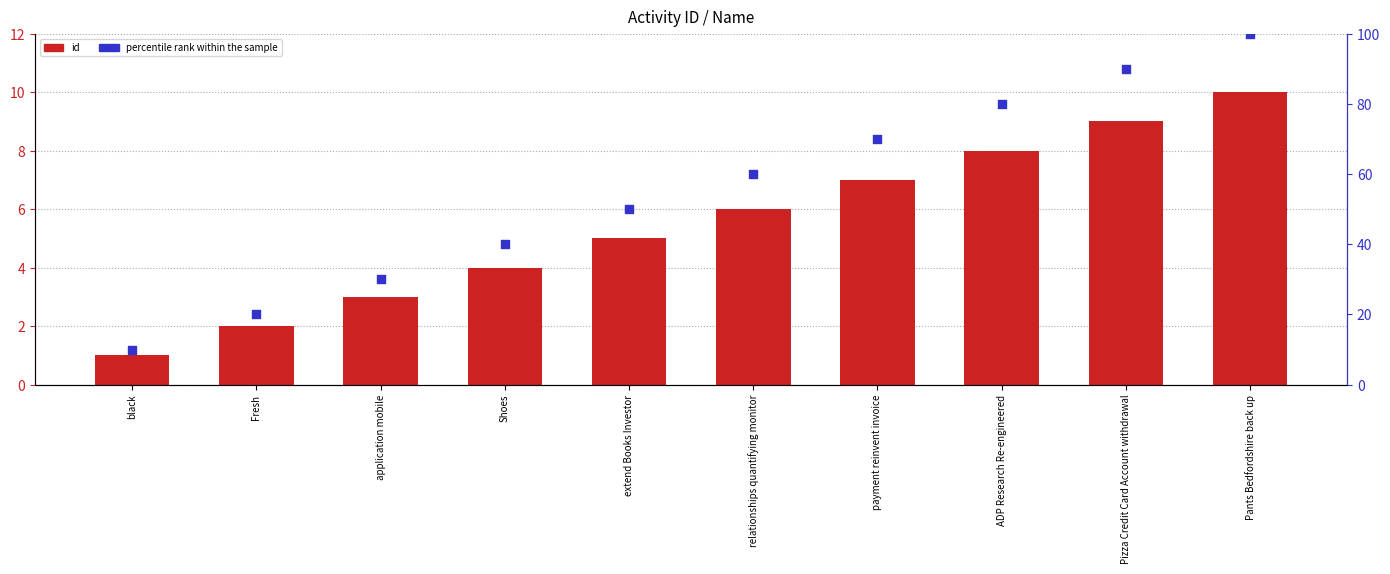

What are all the series names shown in the legend?

id, percentile rank within the sample